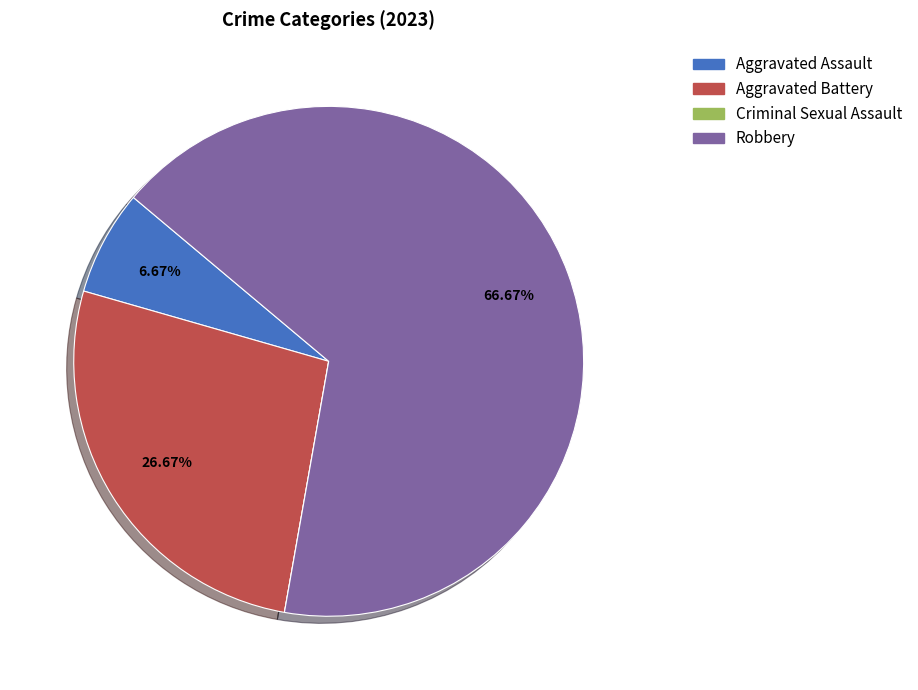

The Aggravated Battery slice represents 27% of the pie. True or false?

True